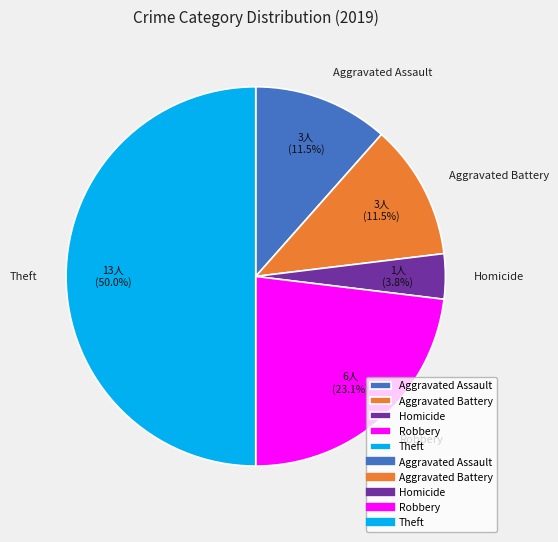

The Homicide slice represents 4% of the pie. True or false?

True